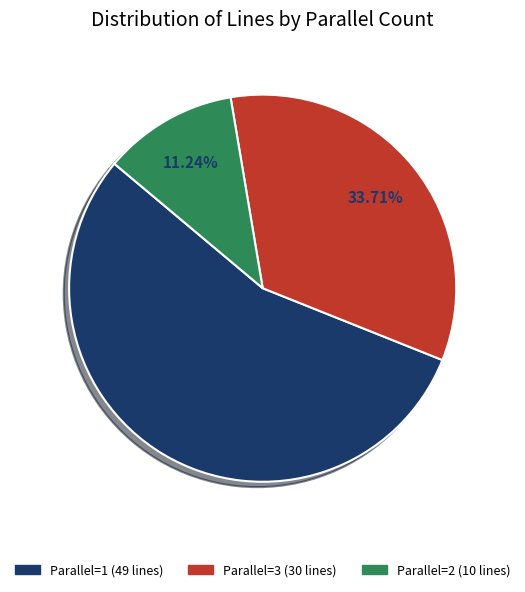

Is there any slice that represents more than half of the pie?

Yes